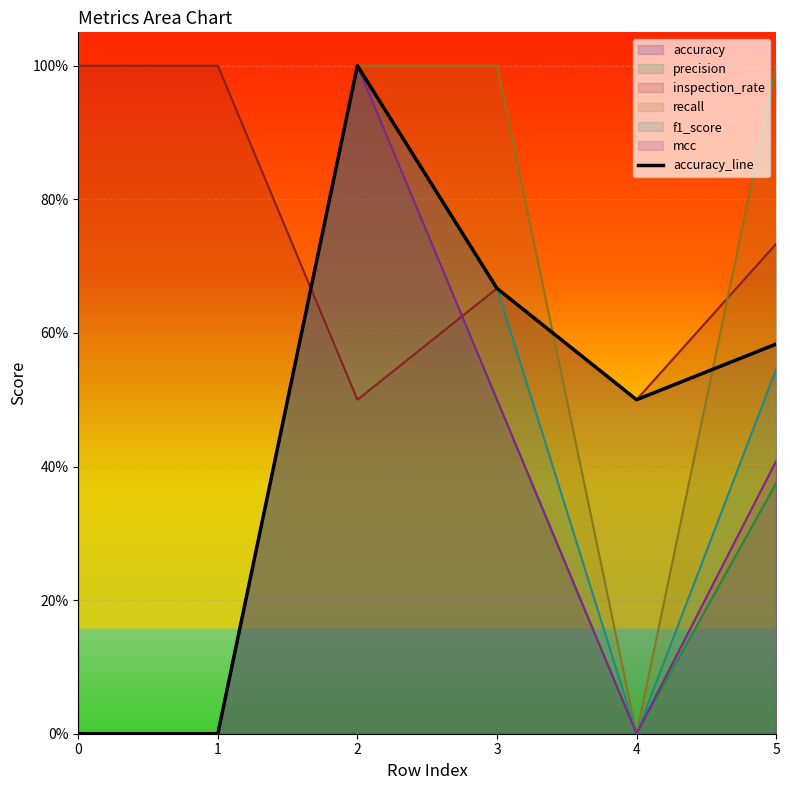

How many data points does each series have?

6